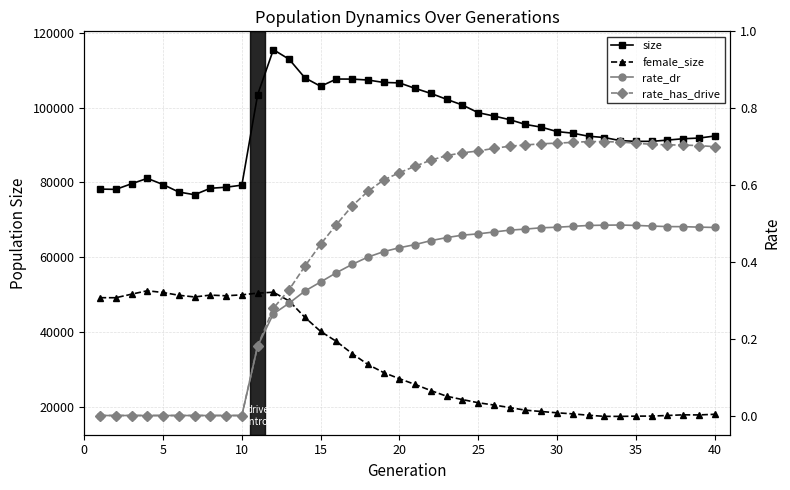

Which series has the largest total across all categories?

size